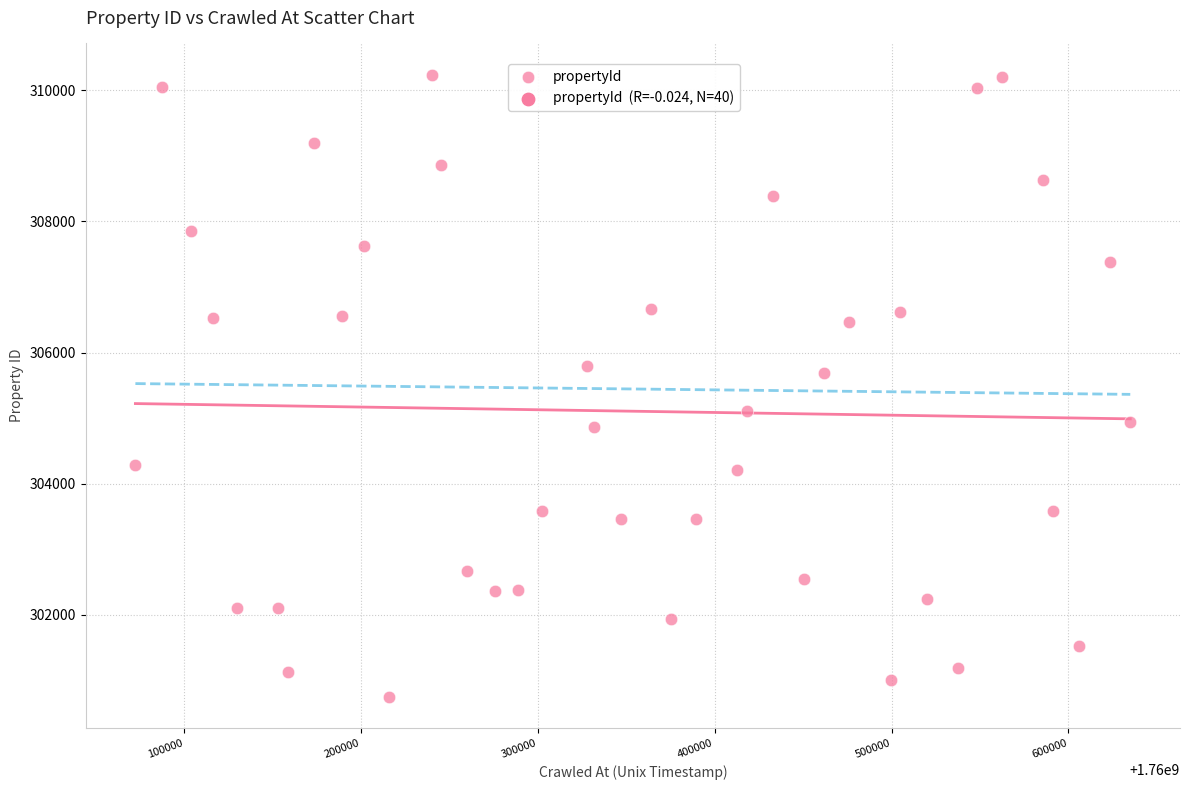

What Y value in the scatter plot is closest to 305494?

305684.3